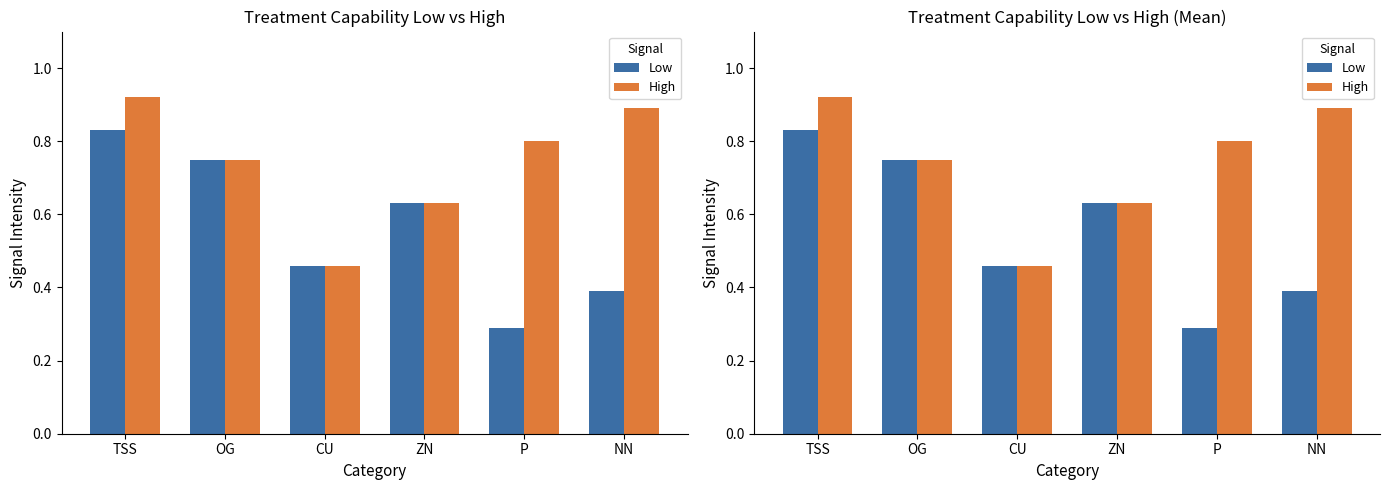

What is the difference between the maximum and minimum values in the High series?

0.5